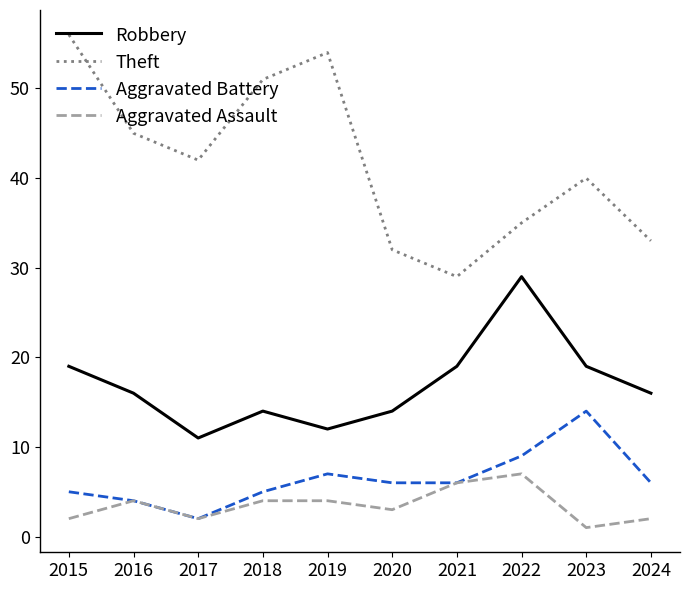

What is the smallest value displayed?

1